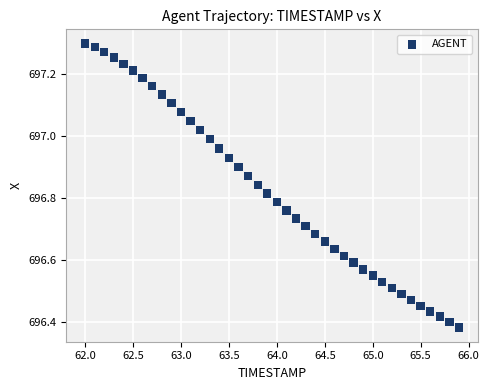

What is the range of Y values (max minus min)?

0.9